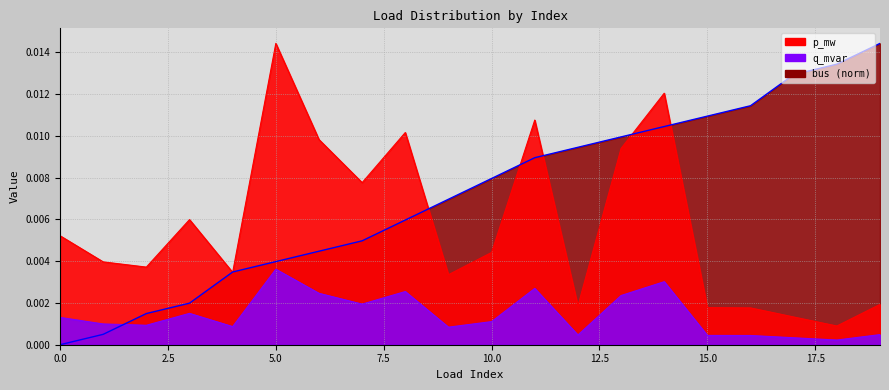

List the labels in order of q_mvar value, largest first.

5, 14, 11, 8, 6, 13, 7, 3, 0, 10, 1, 2, 4, 9, 19, 12, 15, 16, 17, 18